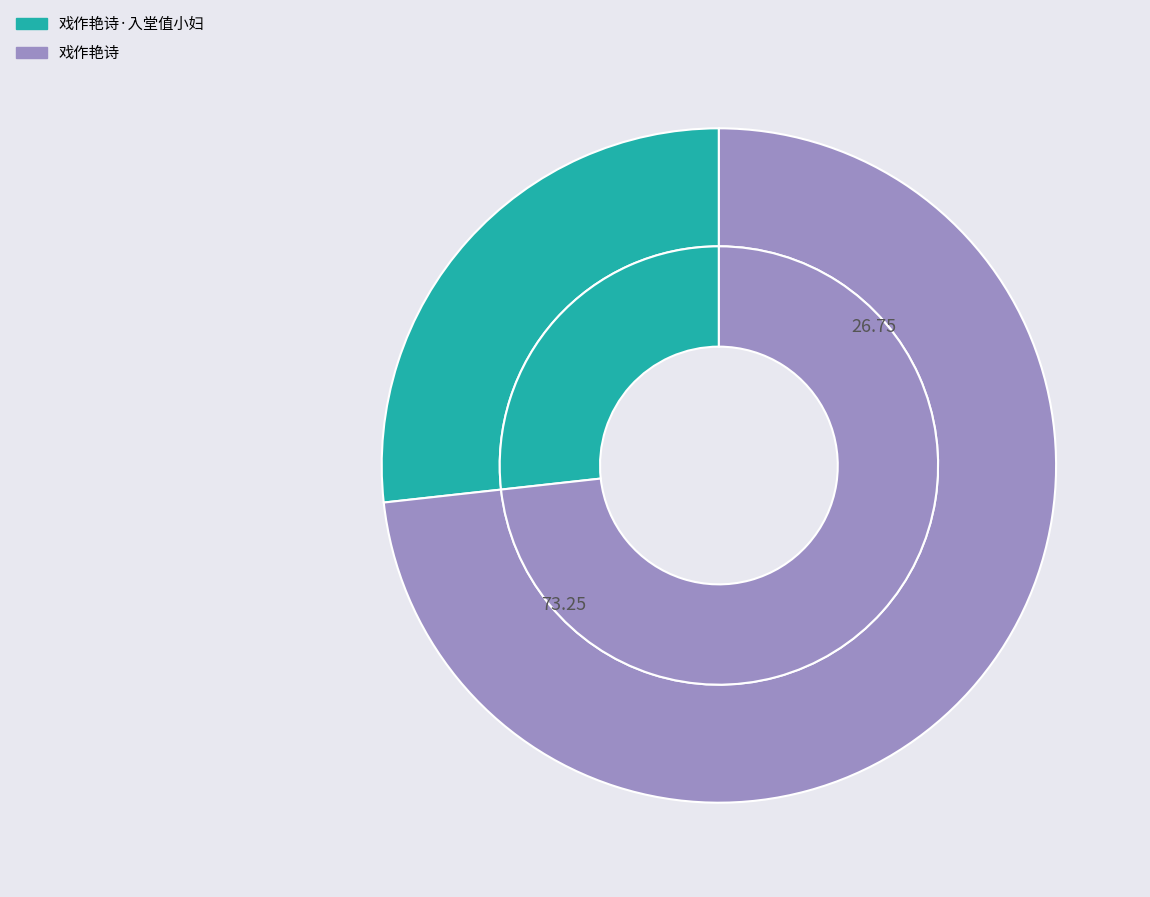

How many segments does this pie chart have?

2